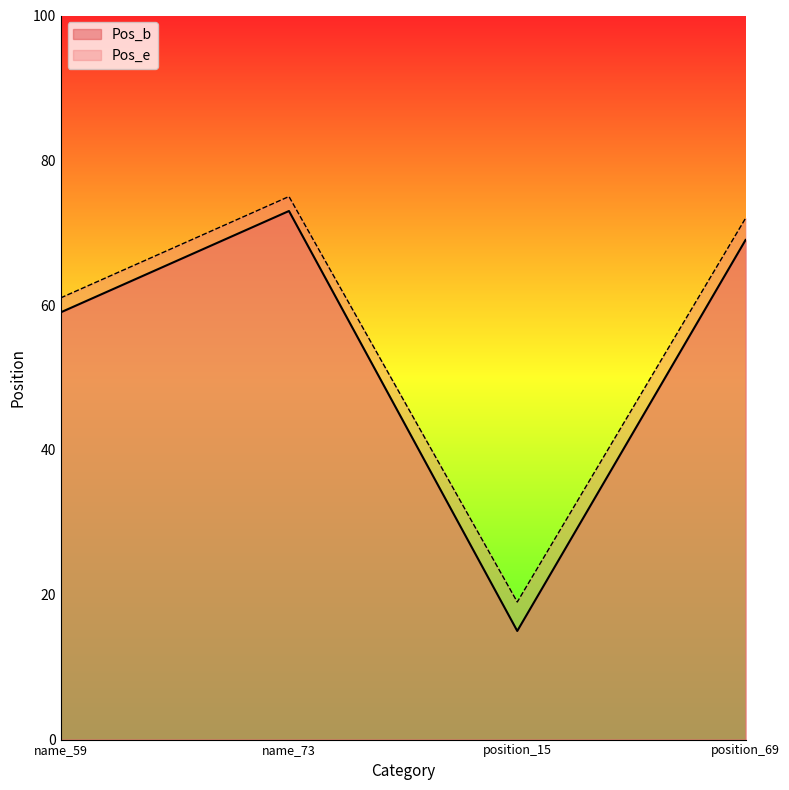

Rank the series by their maximum value, from lowest to highest.

Pos_b, Pos_e